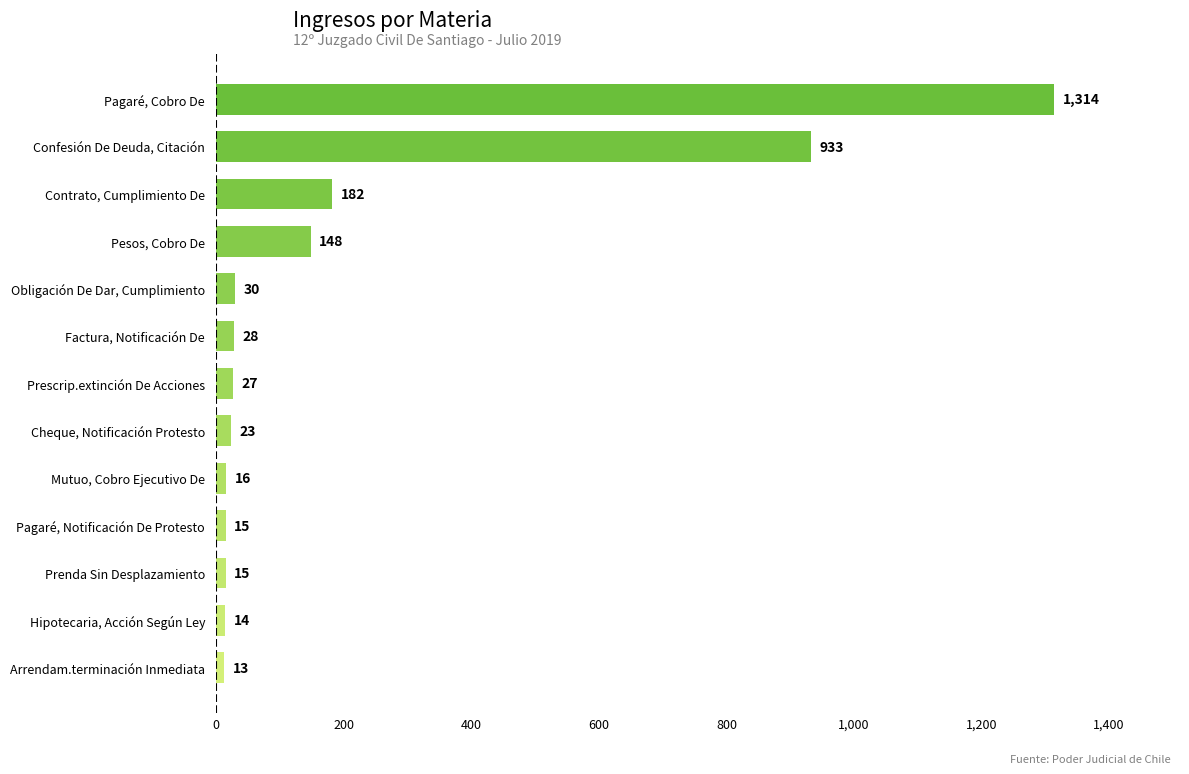

Which has a higher value, Factura, Notificación De or Obligación De Dar, Cumplimiento?

Obligación De Dar, Cumplimiento